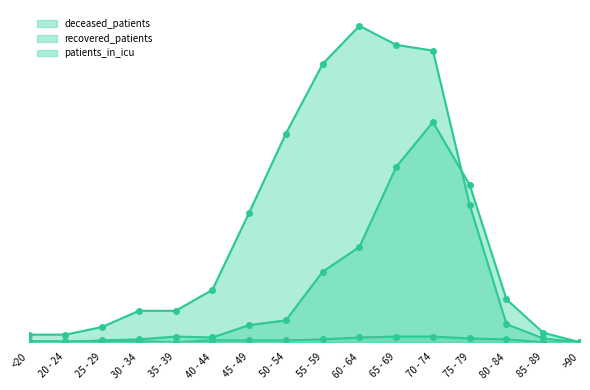

What is the approximate value of recovered_patients at 35 - 39?

33